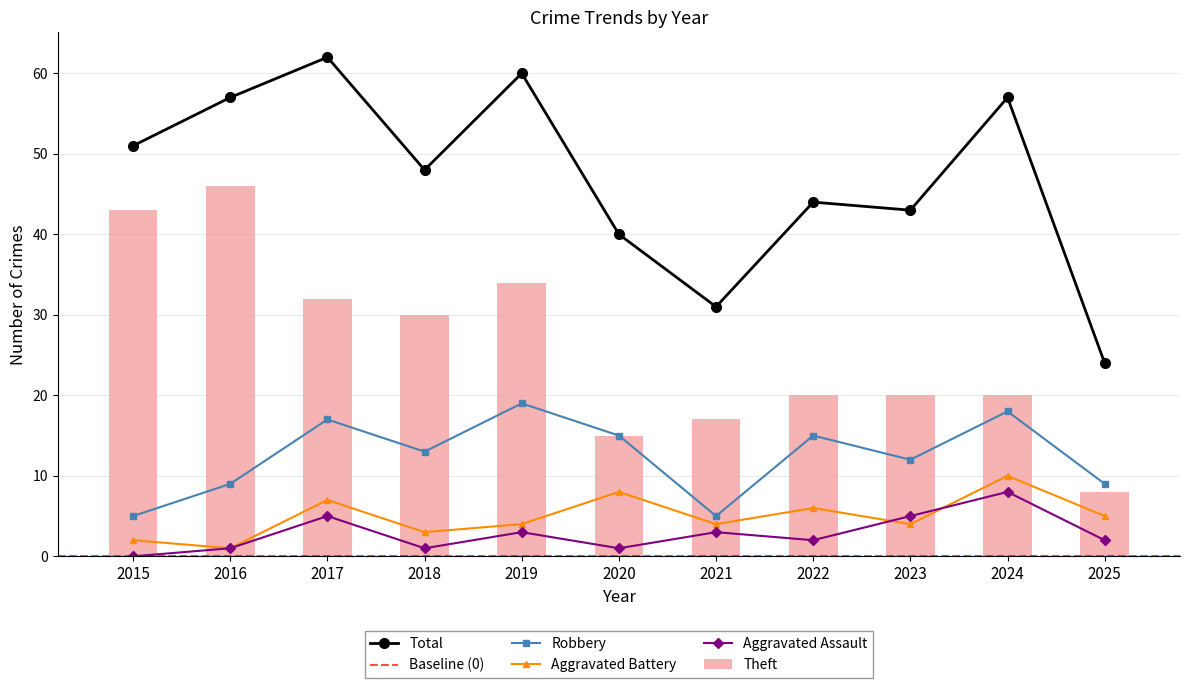

Reading left to right, transcribe all the data shown in this chart.

Robbery: 5	9	17	13	19	15	5	15	12	18	9
Theft: 43	46	32	30	34	15	17	20	20	20	8
Total: 51	57	62	48	60	40	31	44	43	57	24
Aggravated Battery: 2	1	7	3	4	8	4	6	4	10	5
Aggravated Assault: 0	1	5	1	3	1	3	2	5	8	2